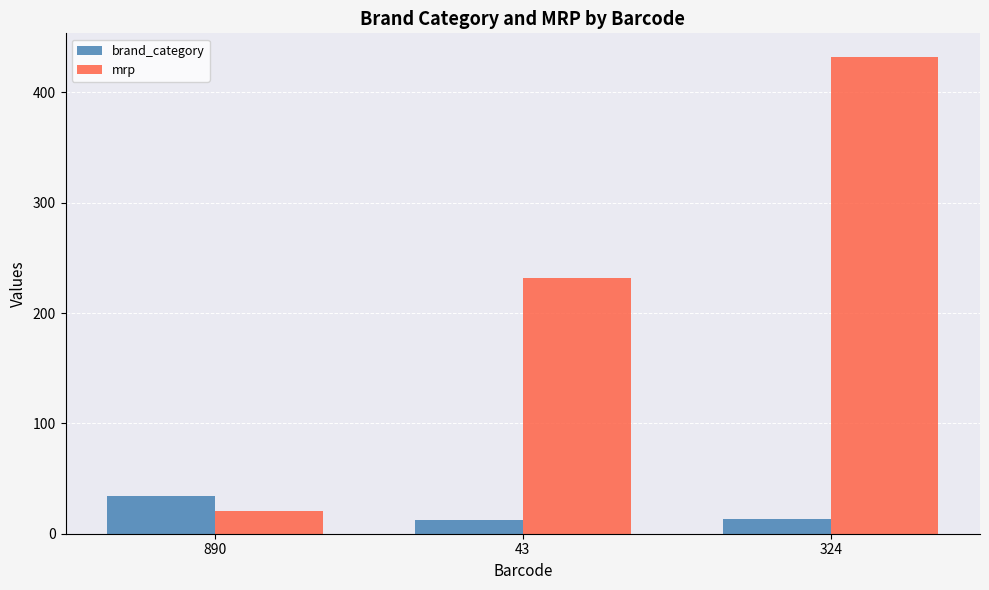

What is the value of the mrp bar at the 2nd from the left?

232